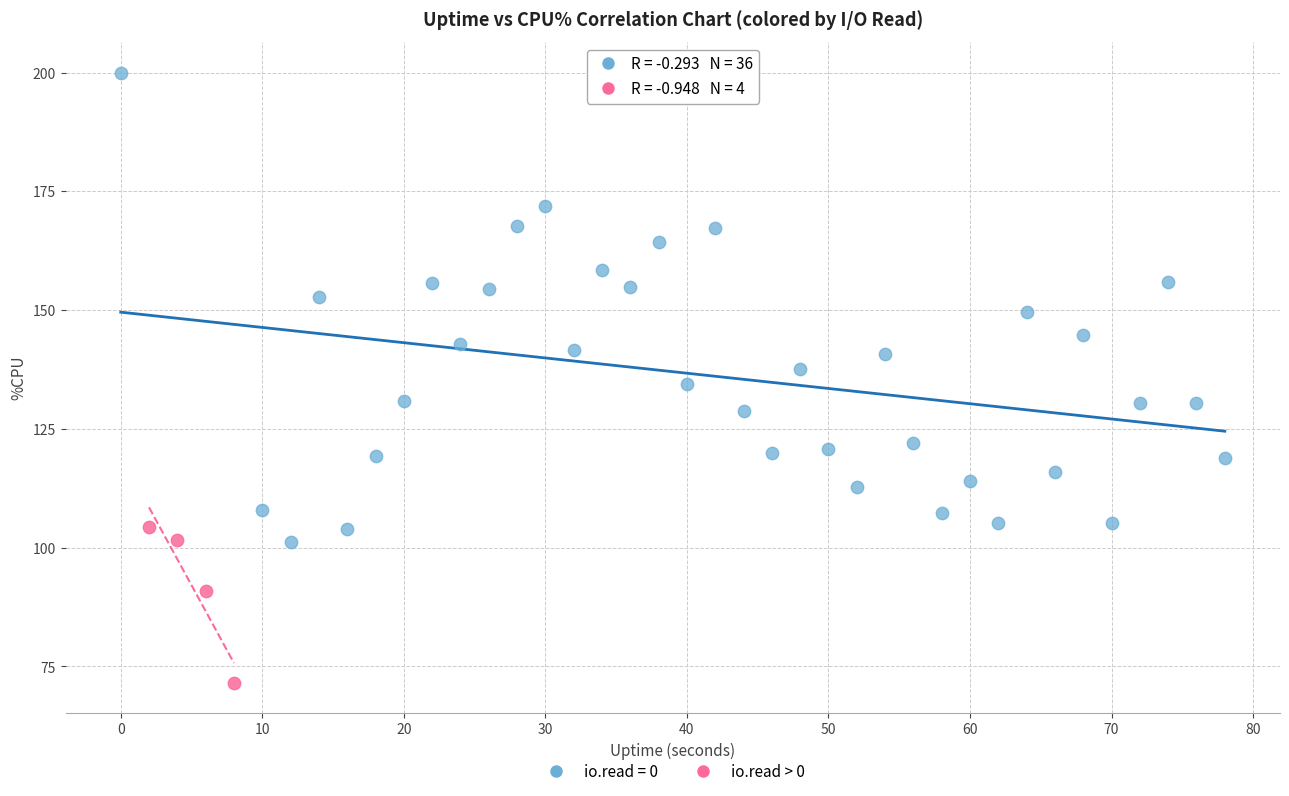

Which series contains the lowest Y value?

io.read > 0